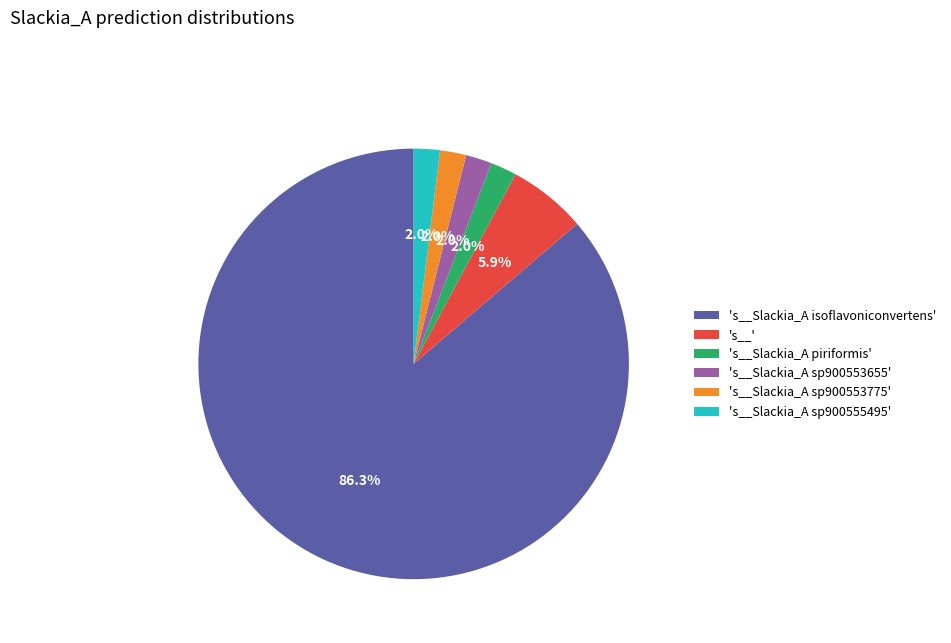

Which has a higher value, 's__' or 's__Slackia_A sp900555495'?

's__'